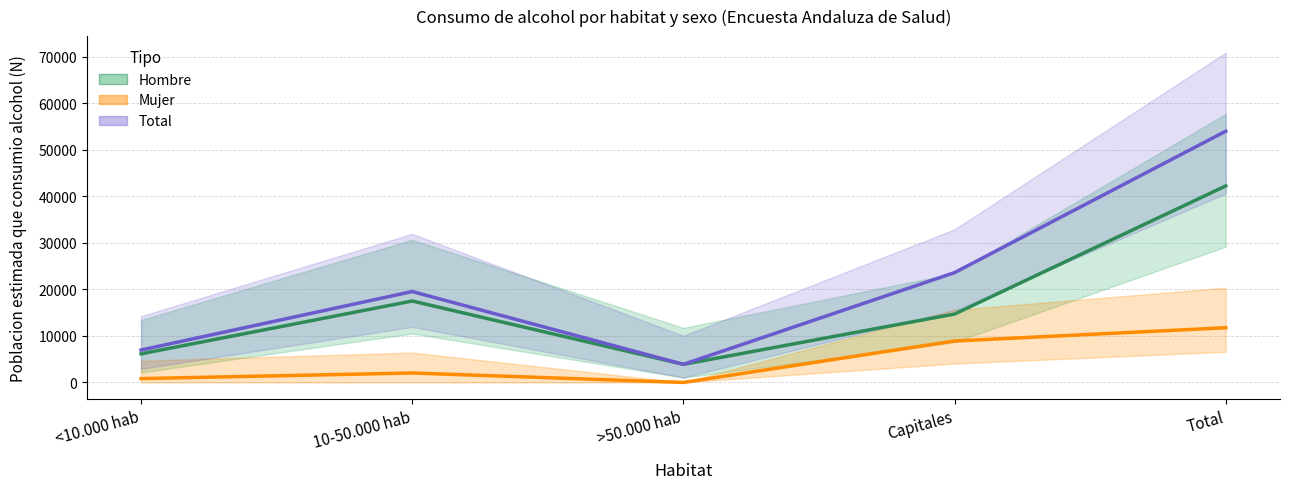

What is the sum of all Hombre (Estimación) values?

84469